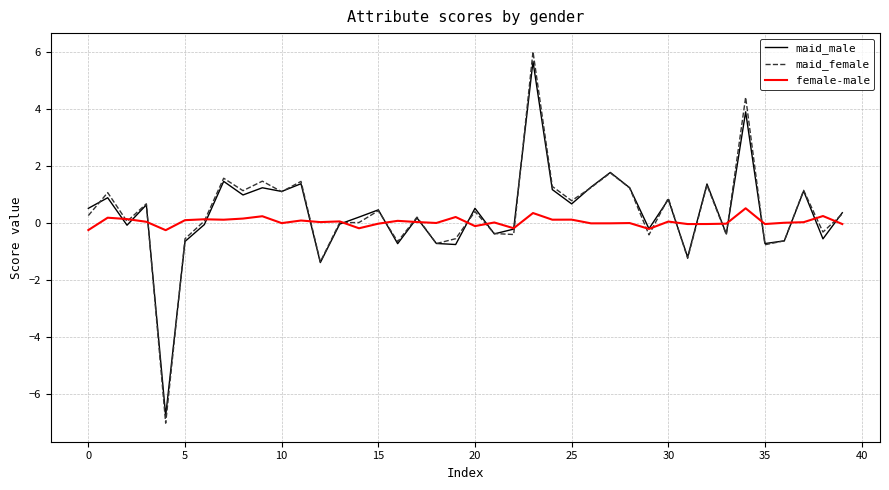

Which series has the widest spread of values?

maid_female